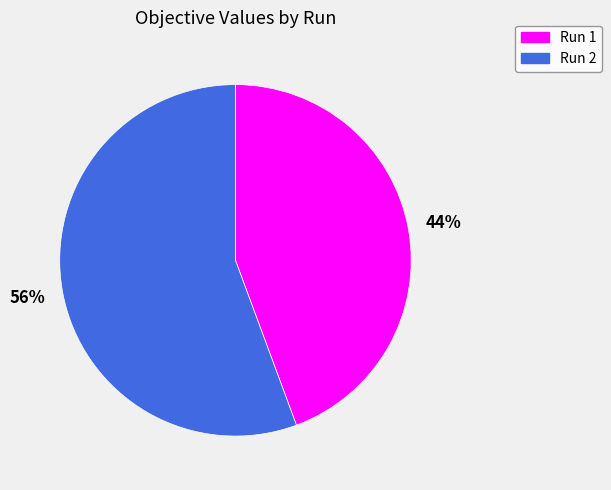

Do Run 2 and Run 1 together represent more than half of the pie?

Yes